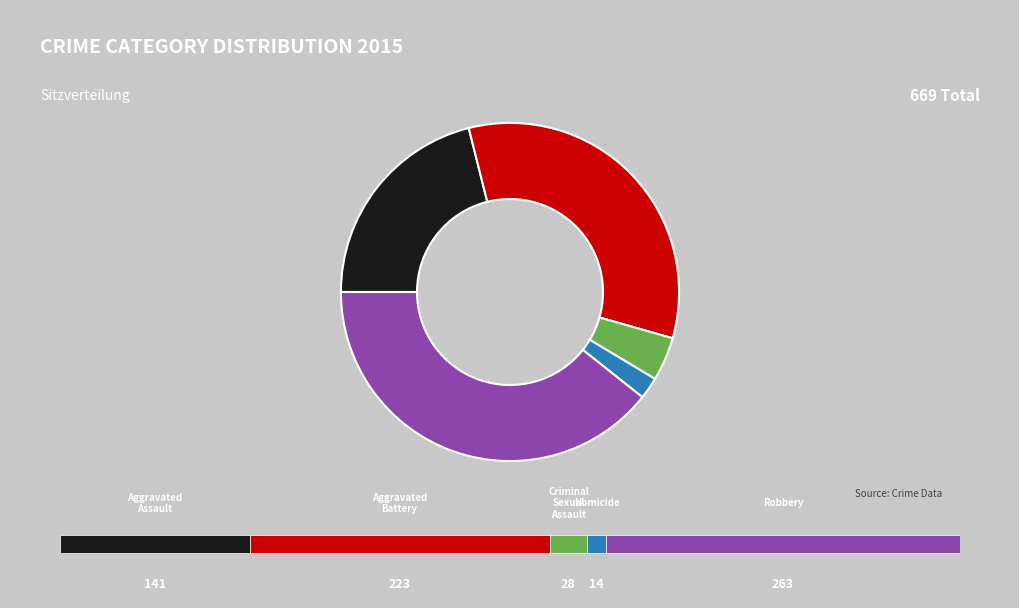

Is it true that Aggravated Assault is 16% of the pie?

False